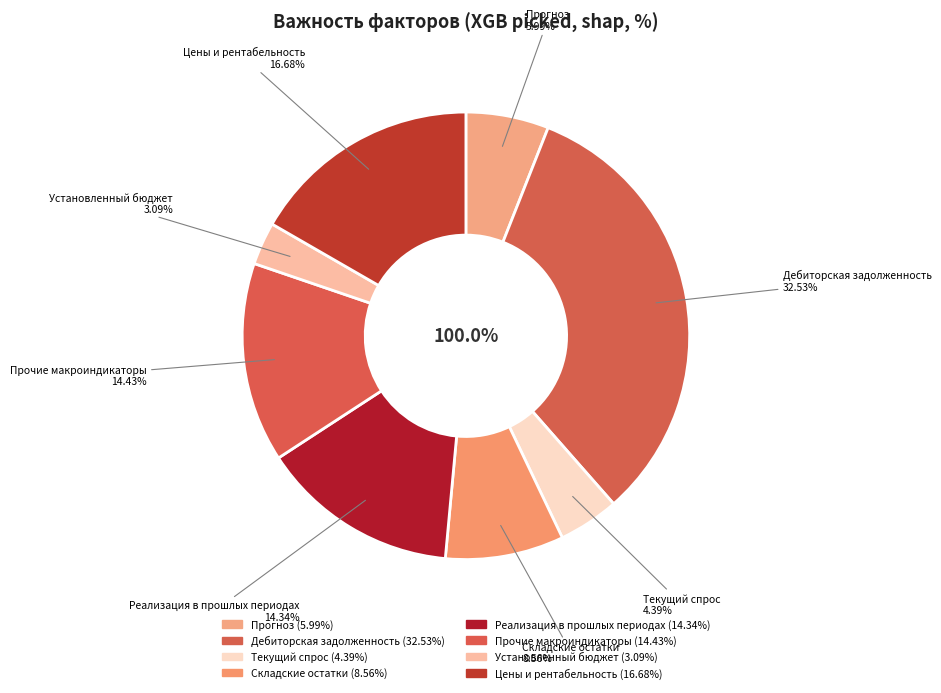

What is the ratio of the value at Реализация в прошлых периодах to the value at Складские остатки?

1.7